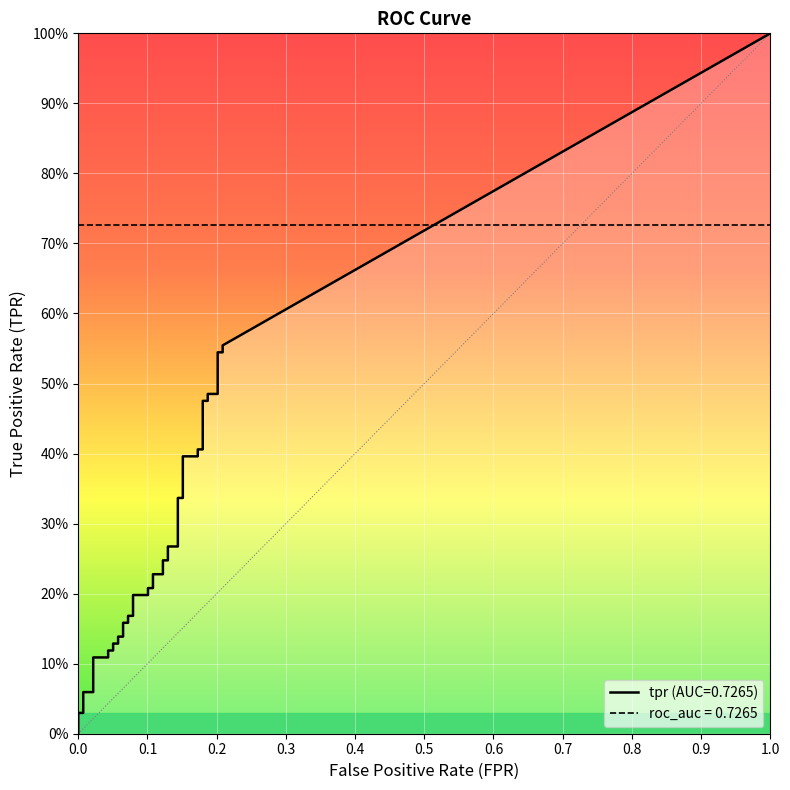

What is the value of the tpr point at the 4th from the left?

0.1